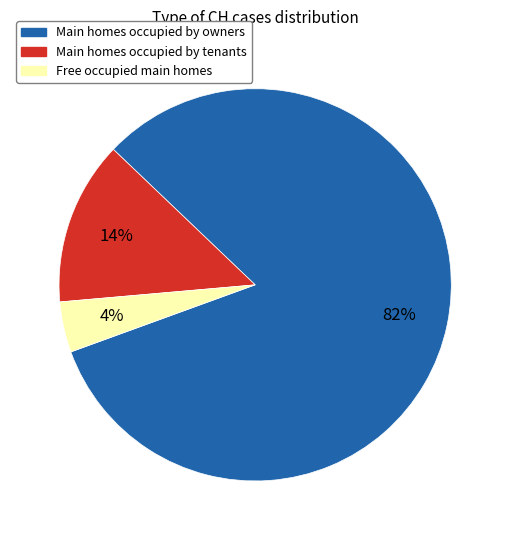

How many slices are in this pie chart?

3